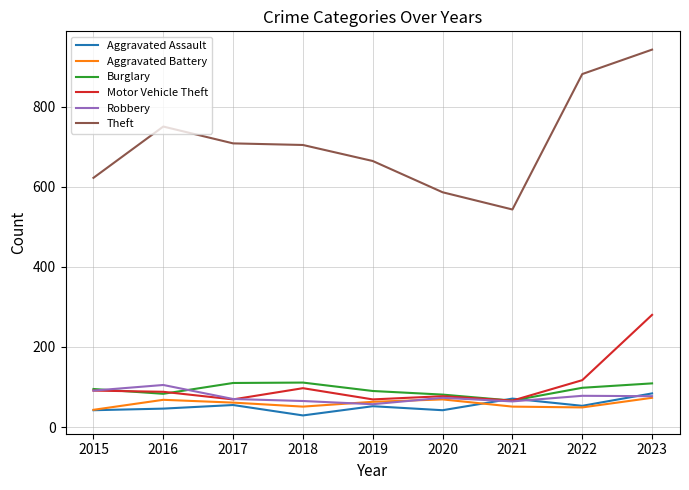

What is the difference between the second highest and minimum values in the Theft series?

338